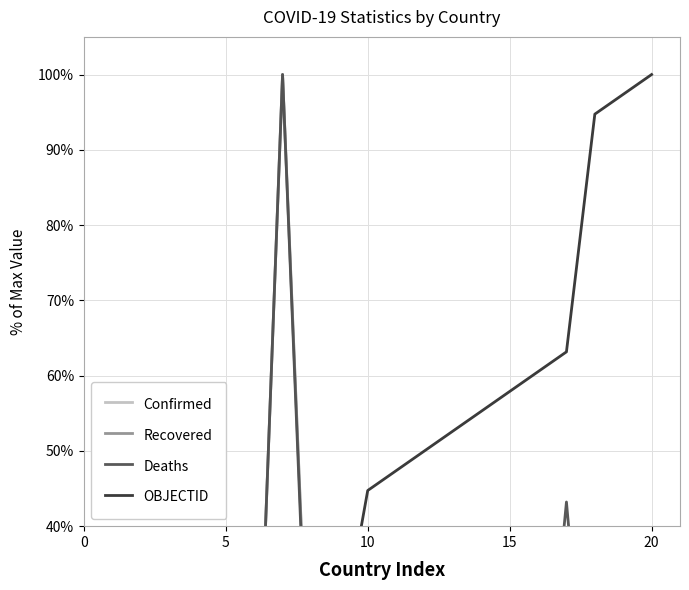

What is the spread (max minus min) of values at 10?

28.4